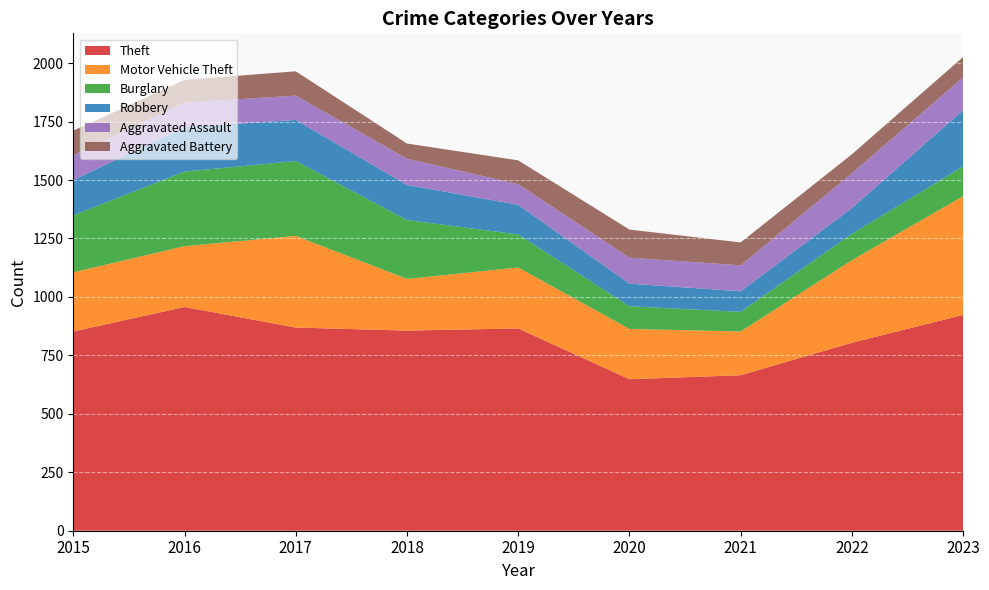

Reading left to right, what are all the values shown in this chart?

Theft: 2015=852	2016=957	2017=869	2018=856	2019=865	2020=648	2021=665	2022=804	2023=923
Motor Vehicle Theft: 2015=253	2016=260	2017=392	2018=221	2019=261	2020=215	2021=187	2022=353	2023=508
Burglary: 2015=244	2016=319	2017=320	2018=252	2019=141	2020=97	2021=84	2022=113	2023=127
Robbery: 2015=151	2016=190	2017=176	2018=150	2019=127	2020=97	2021=88	2022=110	2023=241
Aggravated Assault: 2015=106	2016=105	2017=104	2018=112	2019=88	2020=111	2021=111	2022=149	2023=140
Aggravated Battery: 2015=105	2016=97	2017=104	2018=65	2019=102	2020=120	2021=98	2022=81	2023=87